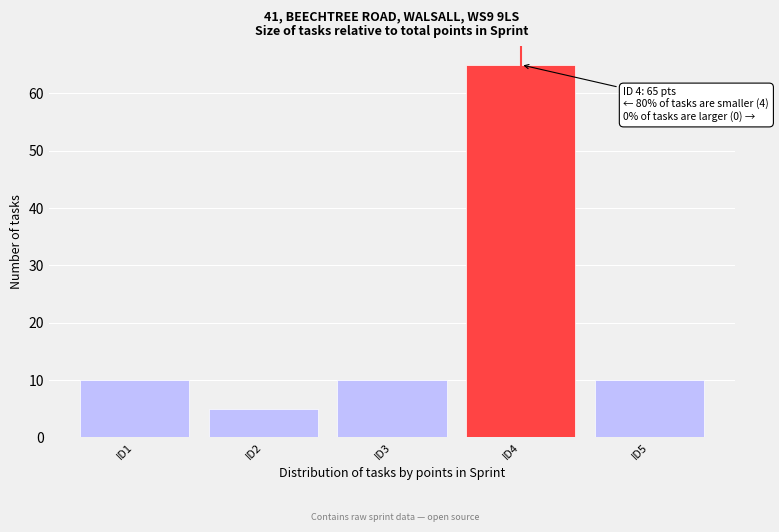

Reading right to left, list all the values displayed in this chart.

10	65	10	5	10